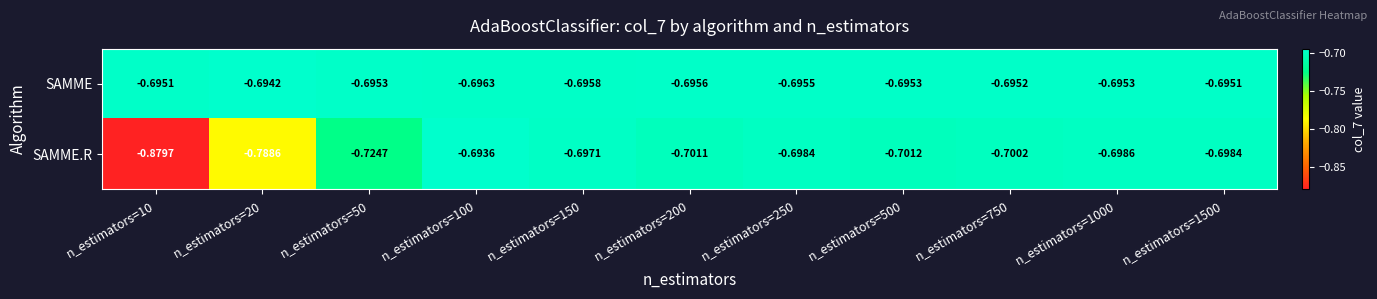

Which series has the largest total across all categories?

SAMME